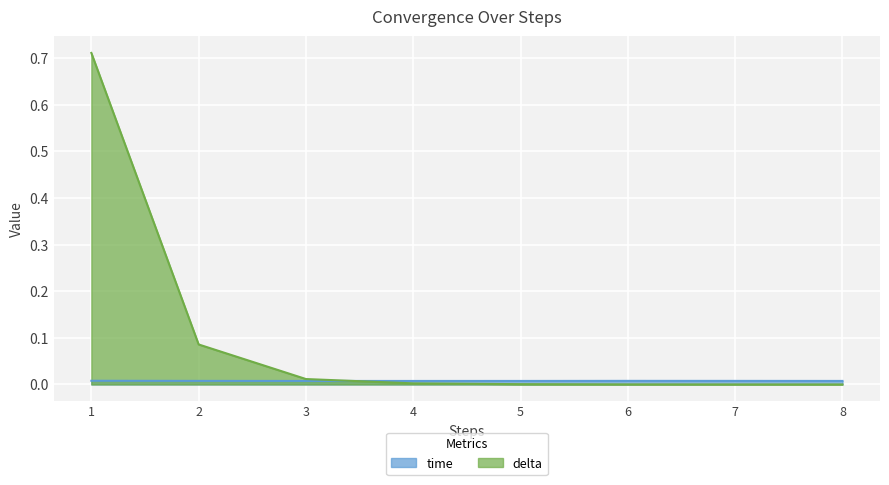

True or false: delta has a value of 0.0 at 6.

True